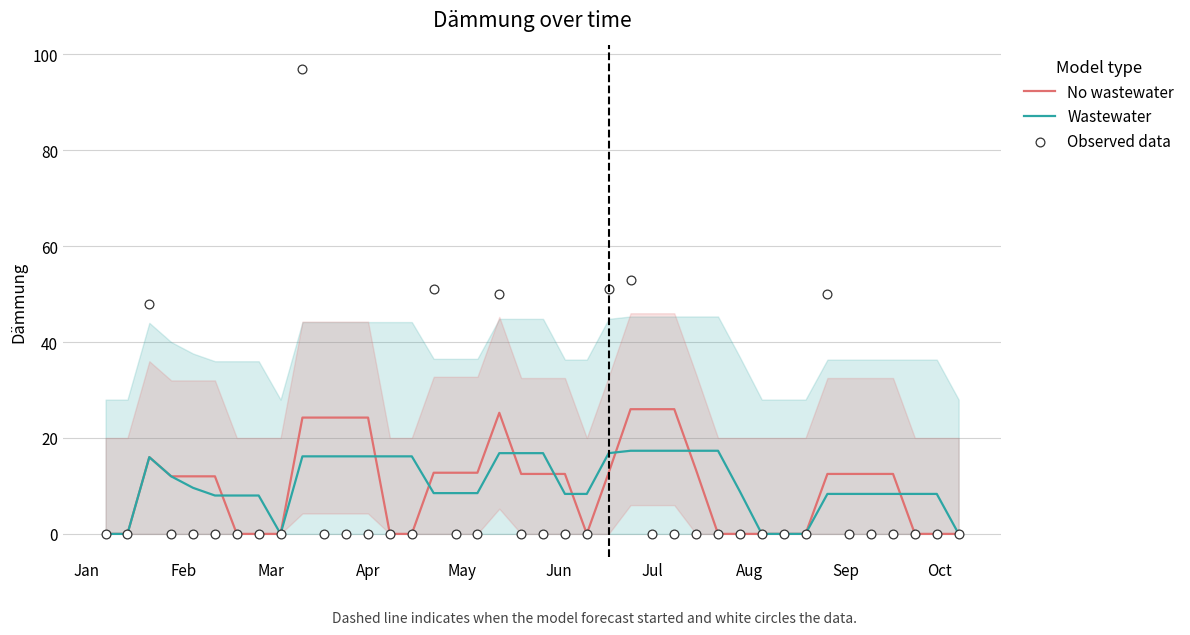

Which series reaches the minimum Y coordinate?

No wastewater